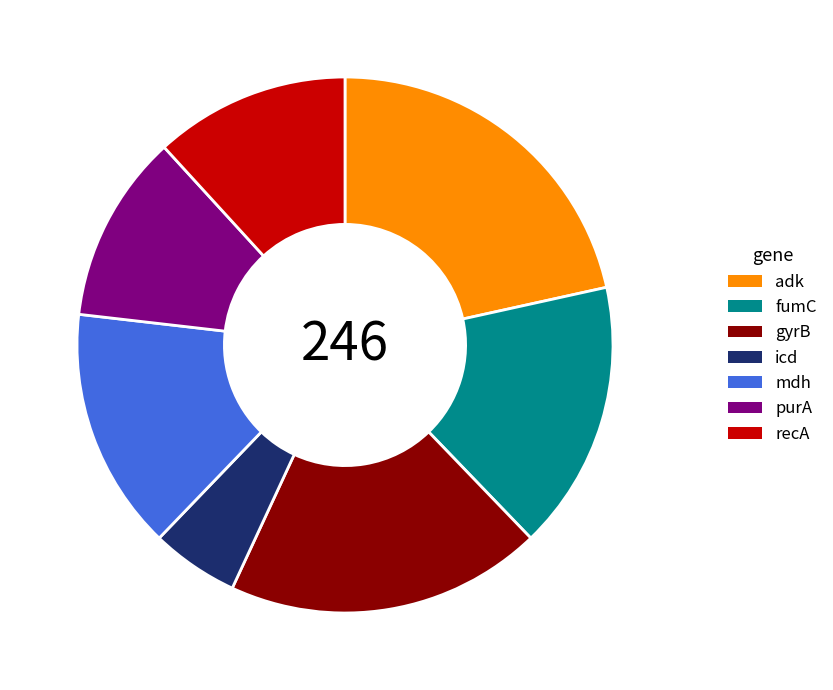

Is the sum of recA and fumC greater than half?

No